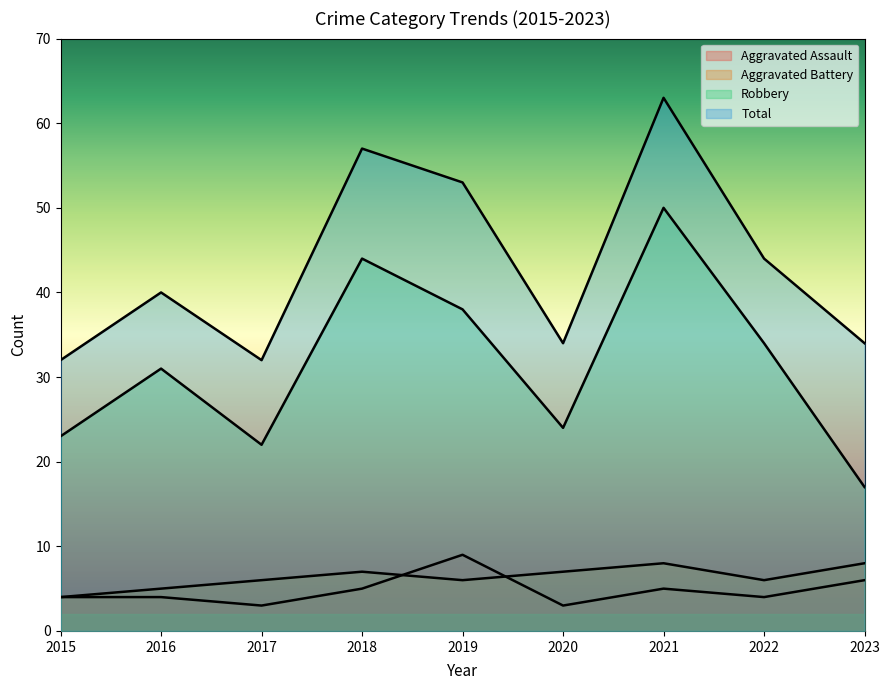

The value of Aggravated Assault at 2021 is 5. True or false?

True